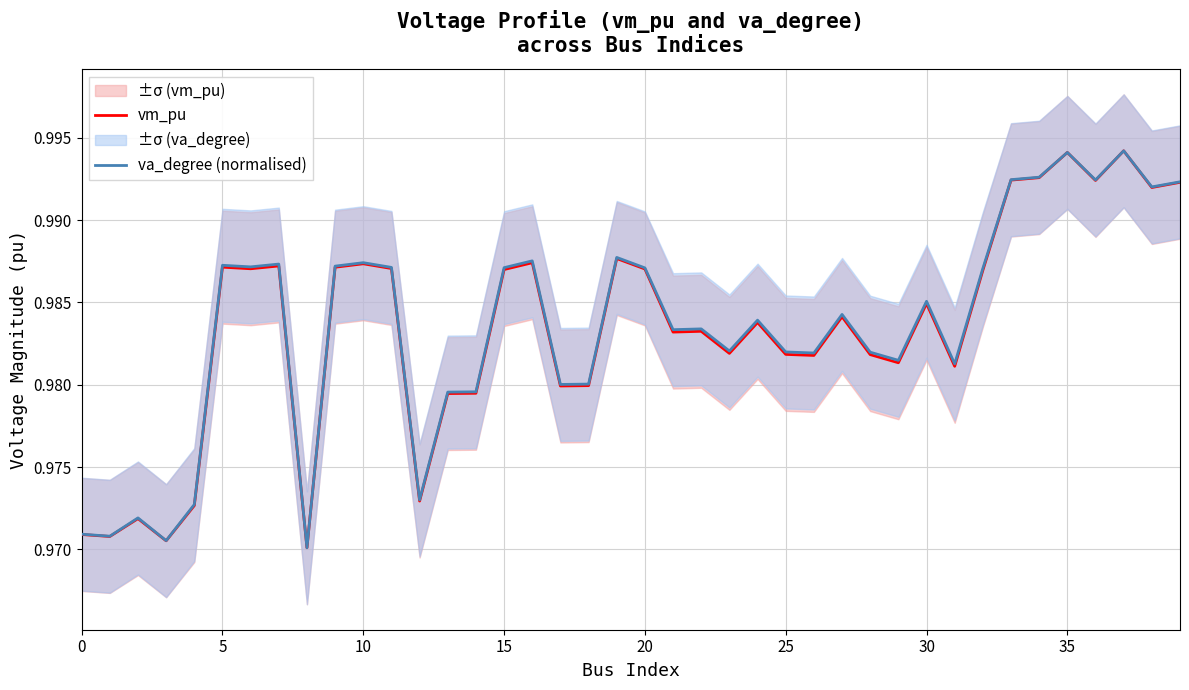

What is the value of the va_degree (normalised) point at the 10th from the left?

1.0